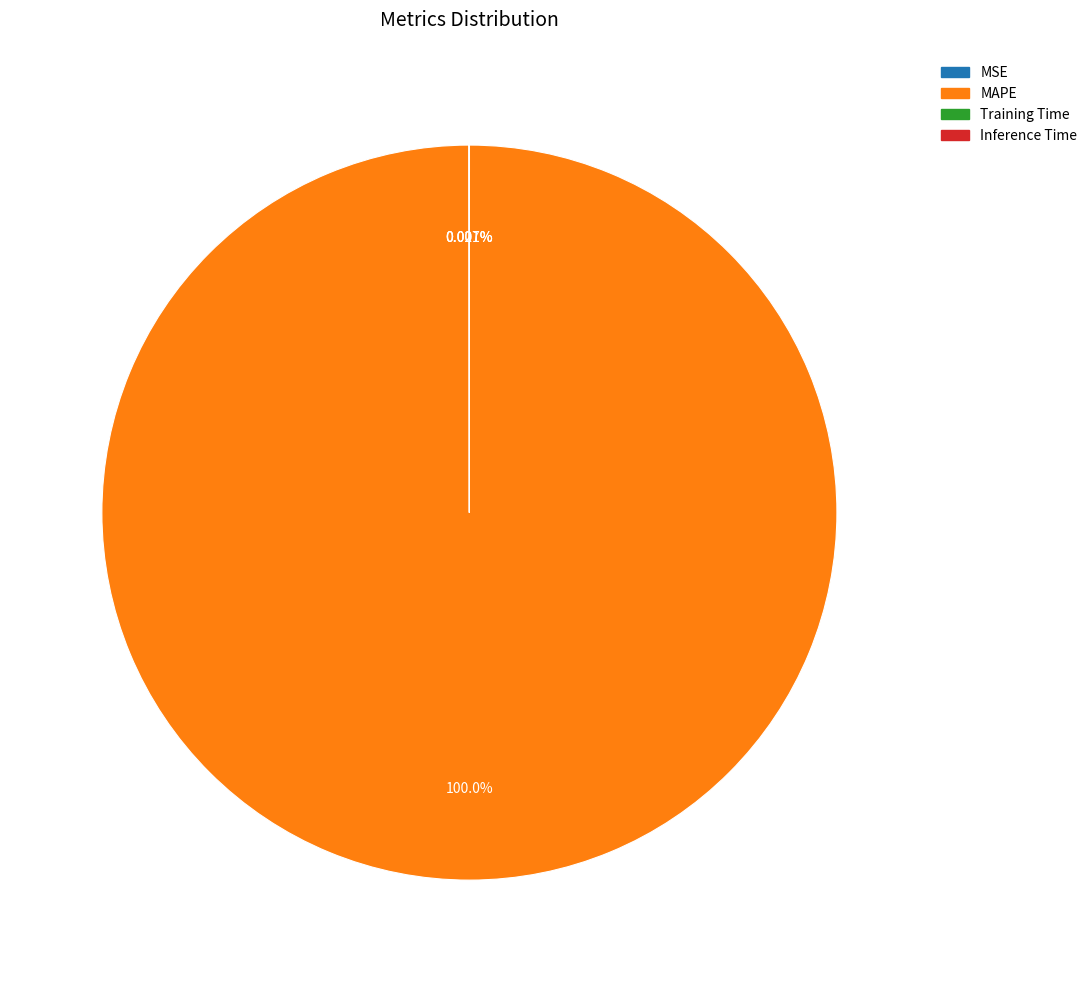

Which category has the biggest portion of the pie?

MAPE